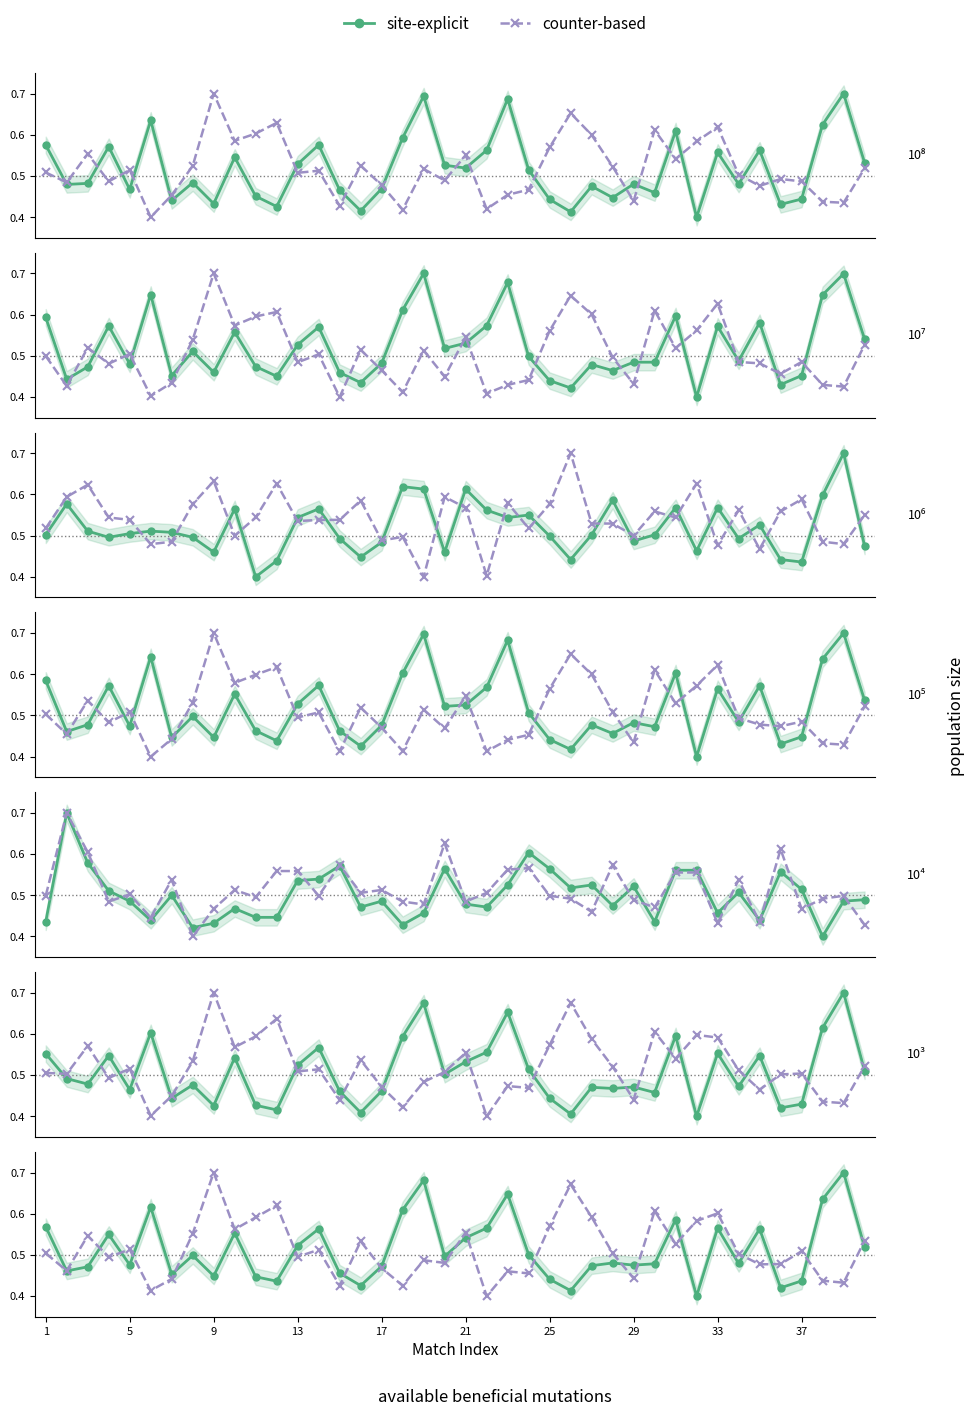

Is the value of HA at 12 greater than the value of ATP at 31?

No